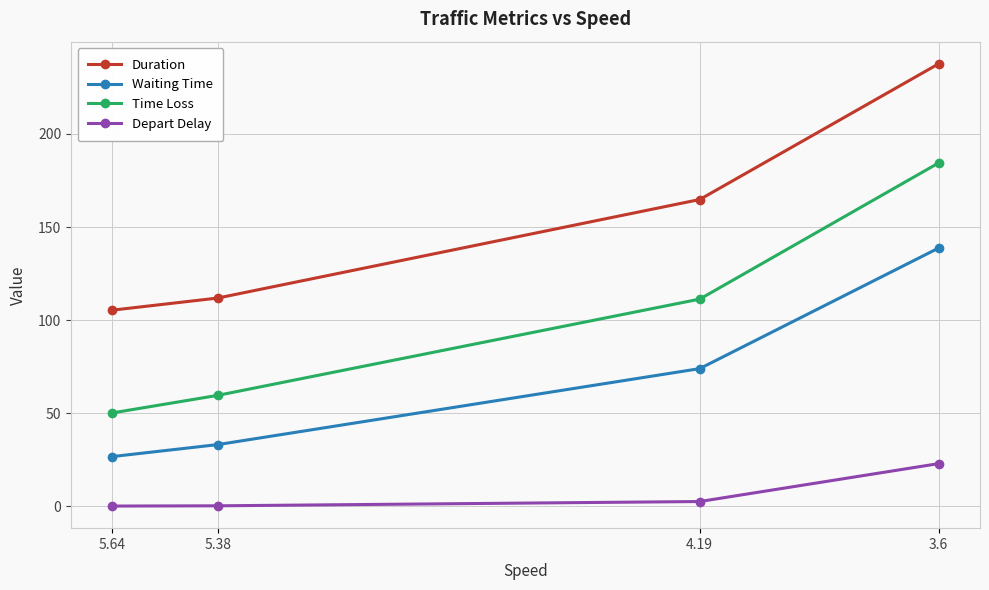

Read the Time Loss value at 3.6.

184.5